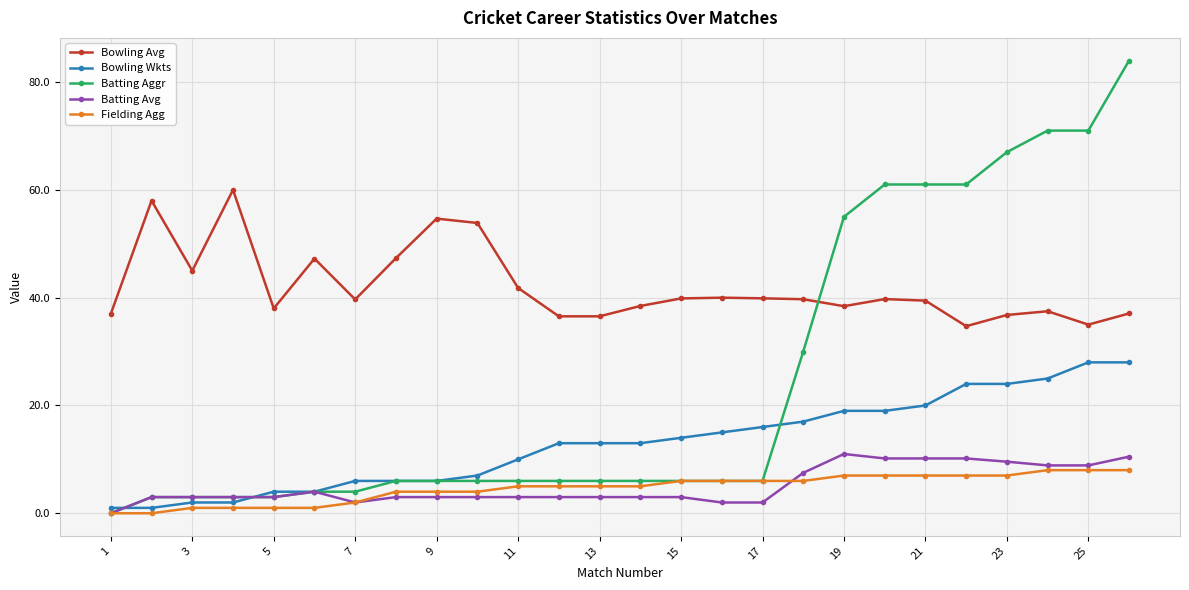

What is the maximum value for Fielding Agg?

8.0